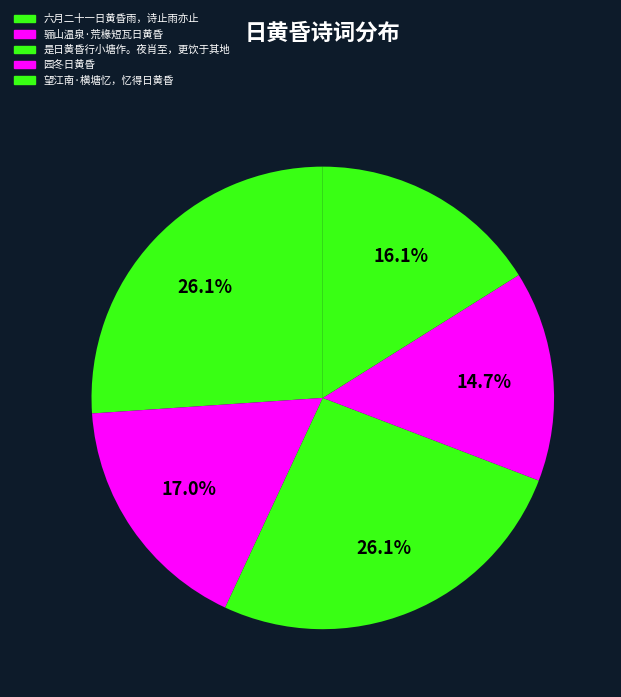

Is there any slice that represents more than half of the pie?

No